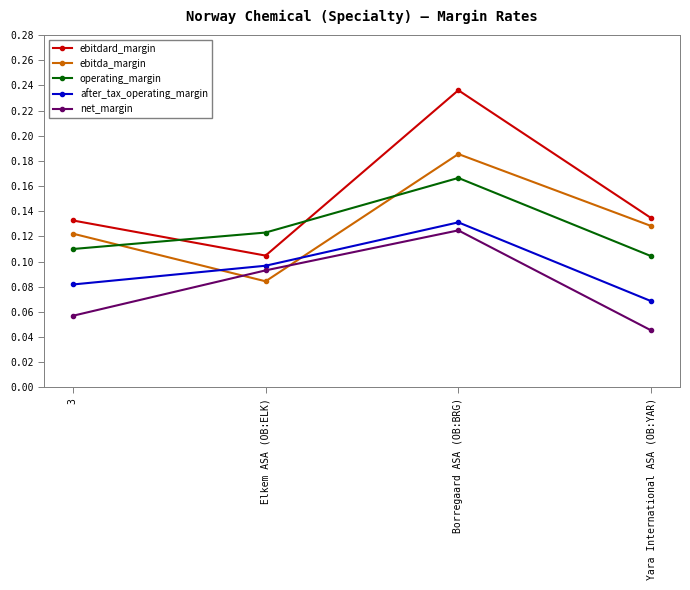

In ebitdard_margin, how many points are higher than both neighbors (excluding endpoints)?

1